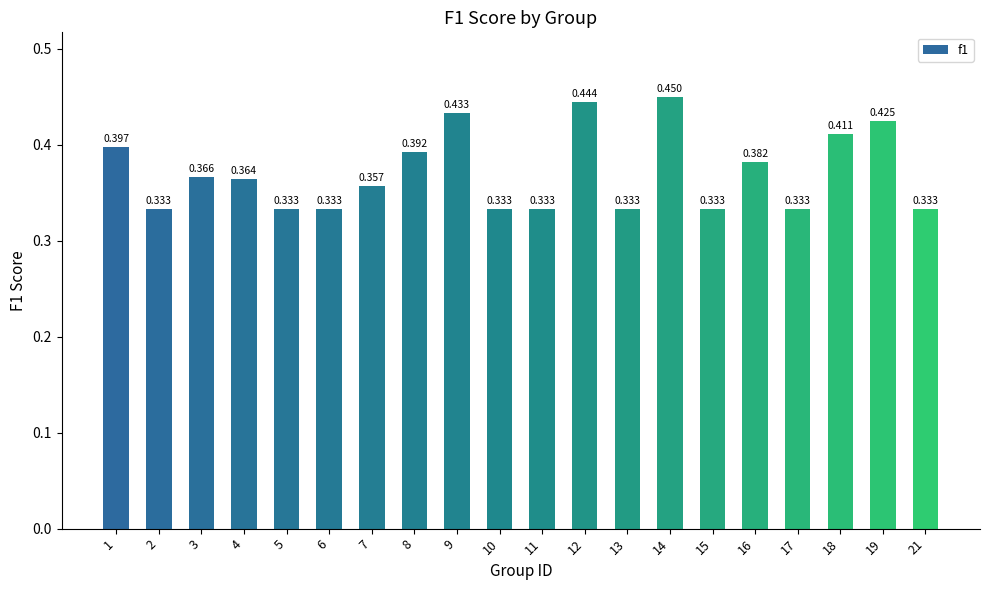

Read the value at 18.

0.4